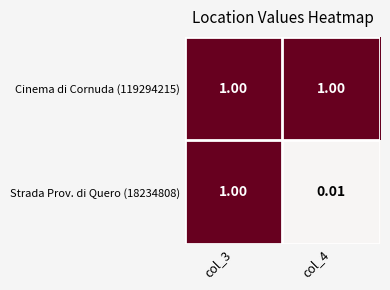

Rank the series by their average value, from highest to lowest.

Cinema di Cornuda (119294215), Strada Prov. di Quero (18234808)